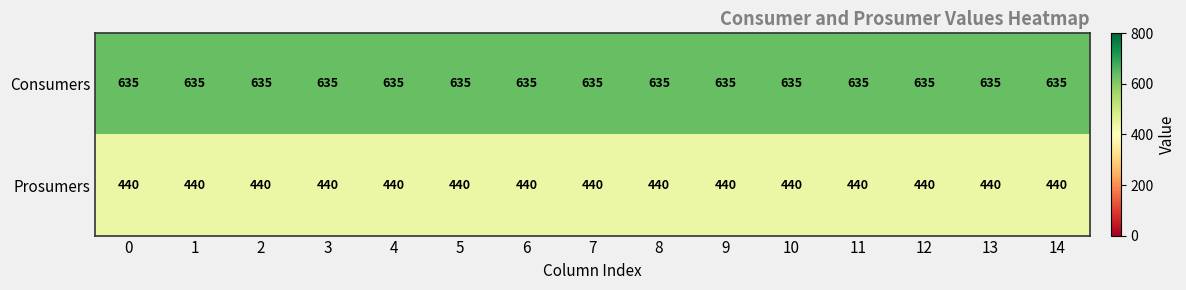

Which series has the largest total across all categories?

Consumers